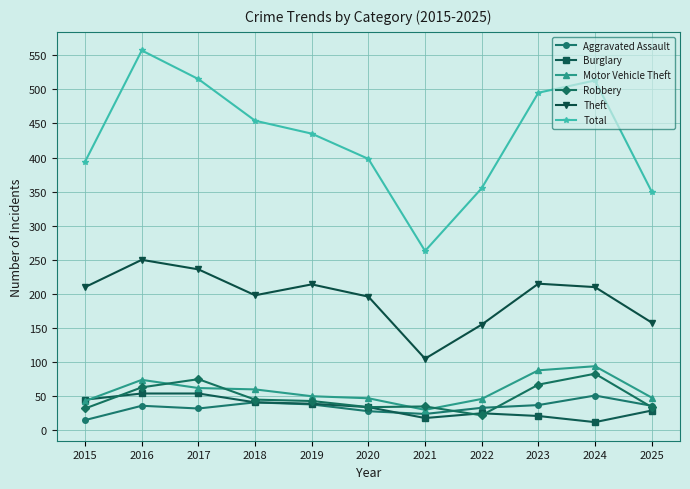

Which series has the widest spread of values?

Total